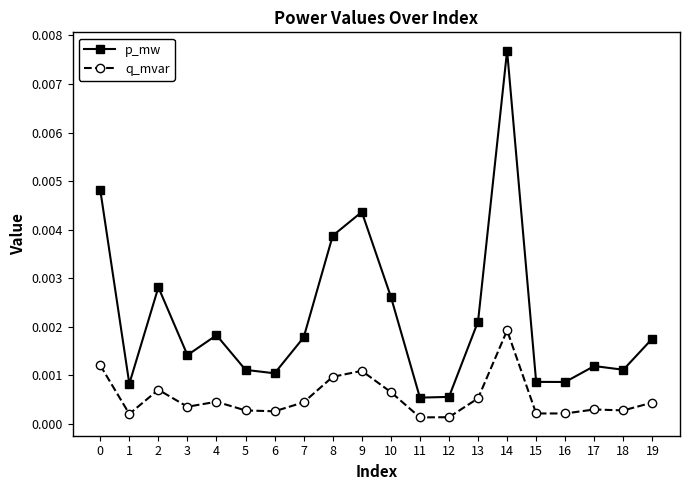

True or false: p_mw has more than 0 points higher than both neighbors.

True